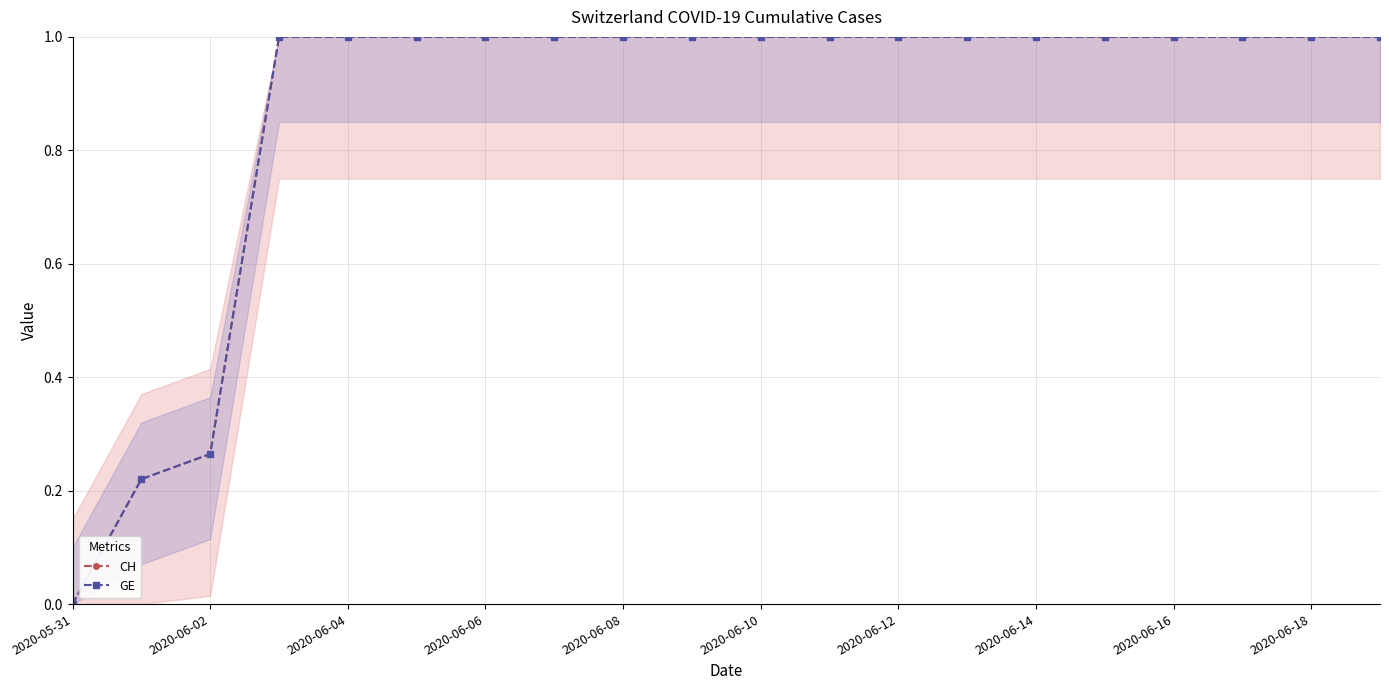

What is the greatest value displayed?

1.0